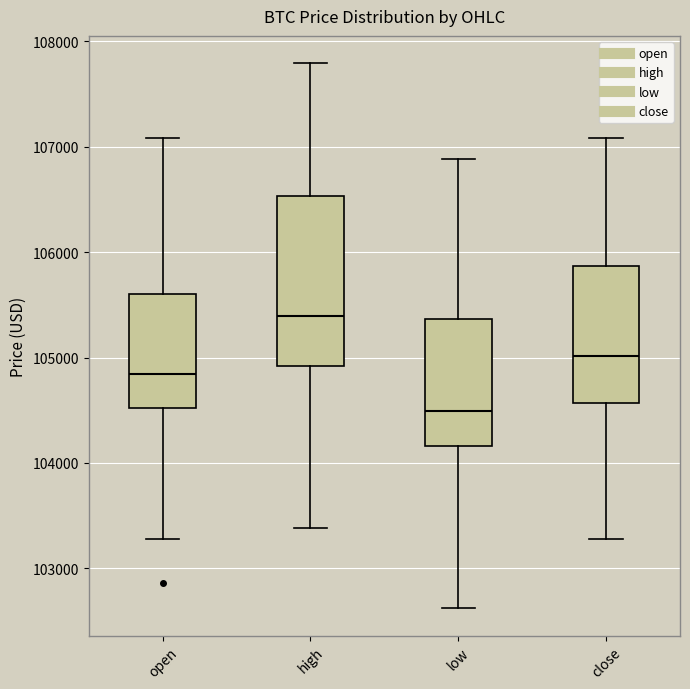

Reading left to right, read every box against the y-axis: the position of its median line, the range the box covers, and the ends of its whiskers. The values are not printed on the chart, so give them approximately, as read against the axis.

open: median 104800, box 104500 to 105600, whiskers 103300 to 107100
high: median 105400, box 104900 to 106500, whiskers 103400 to 107800
low: median 104500, box 104200 to 105400, whiskers 102600 to 106900
close: median 105000, box 104600 to 105900, whiskers 103300 to 107100